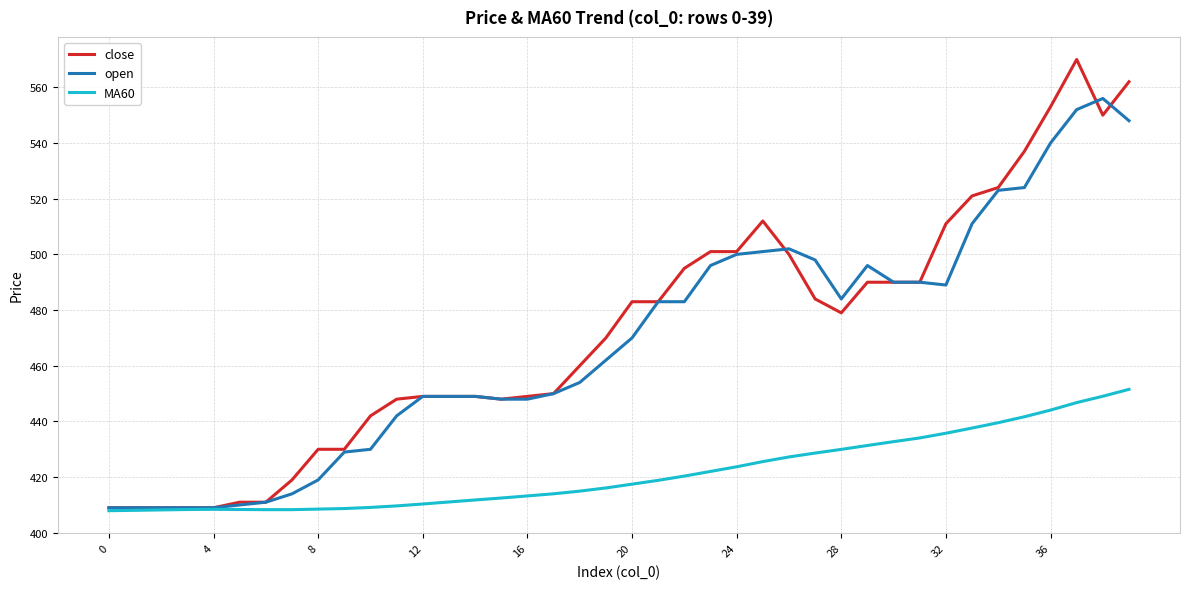

What is the minimum value for close?

409.0